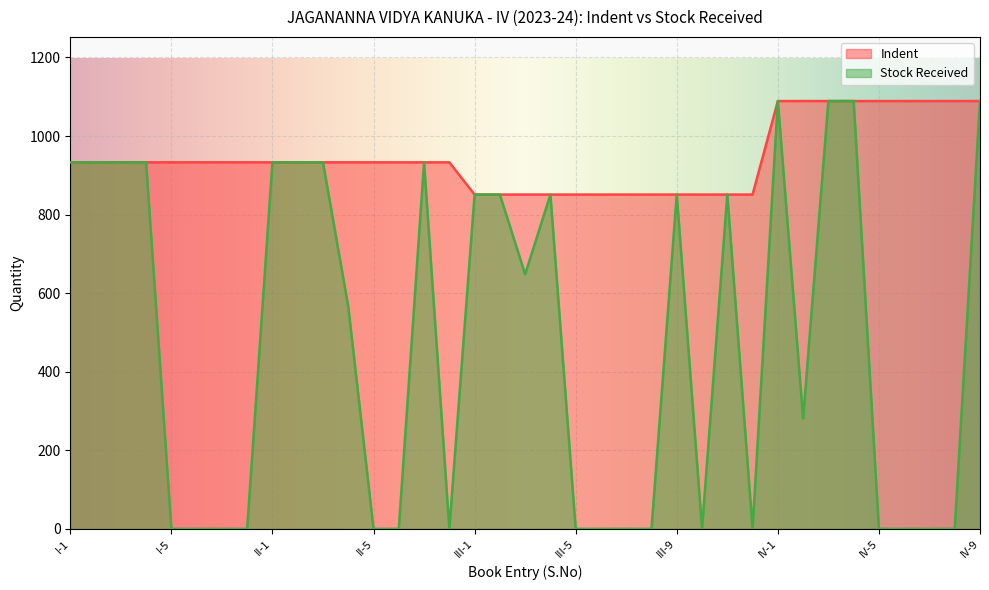

At how many categories does at least one series exceed 229?

37